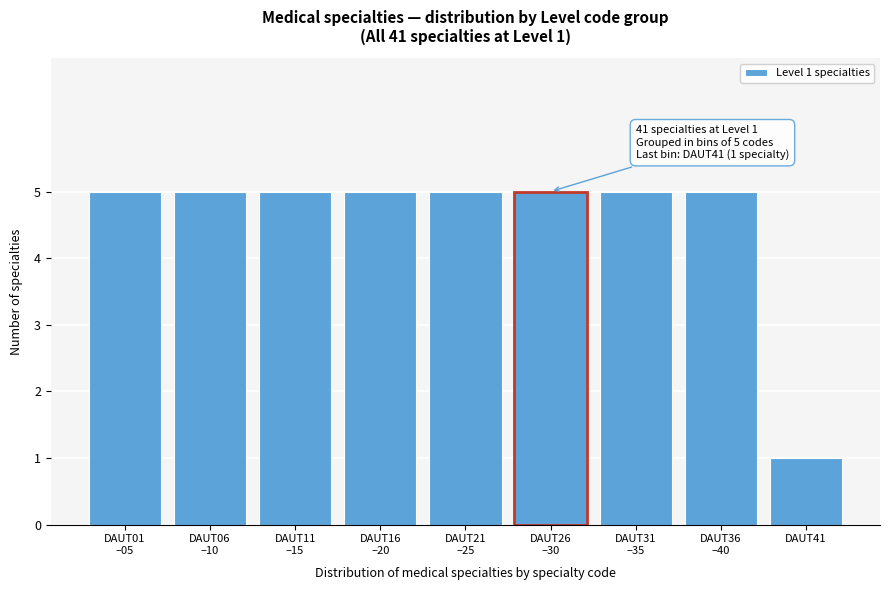

Reading left to right, transcribe all the data shown in this chart.

5	5	5	5	5	5	5	5	1